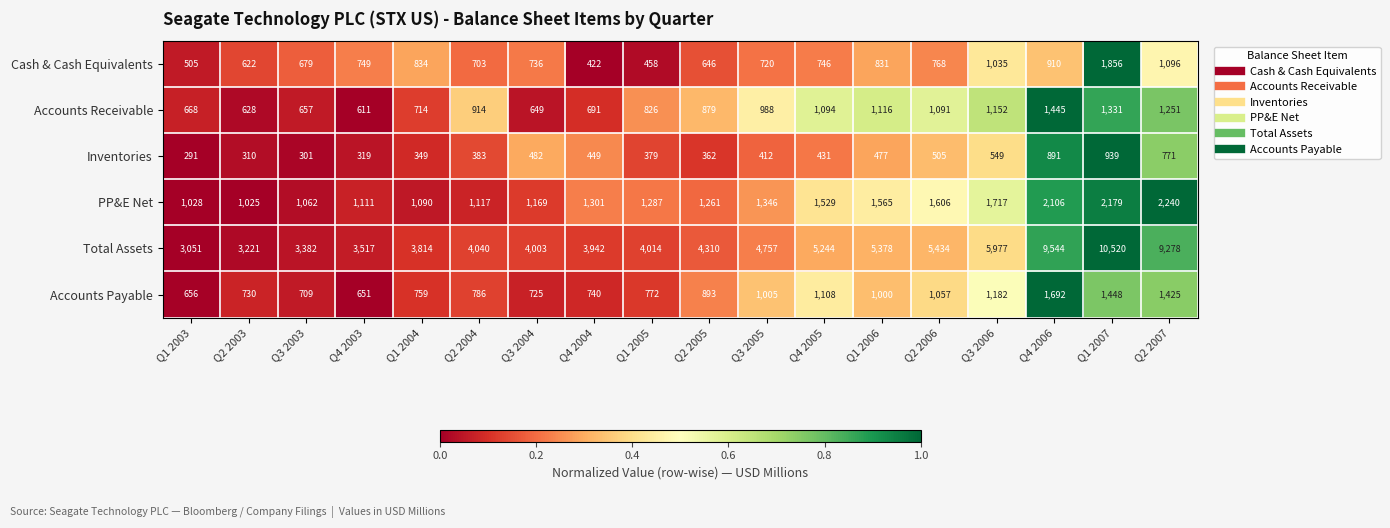

How many data points in Accounts Payable are less than 893?

9